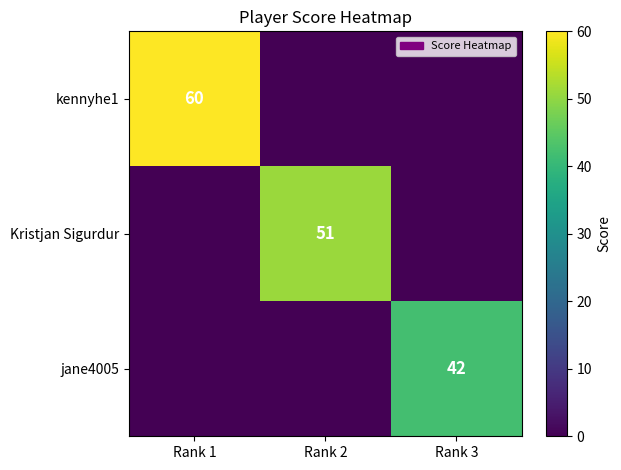

True or false: jane4005 has a value of 42 at Rank 3.

True